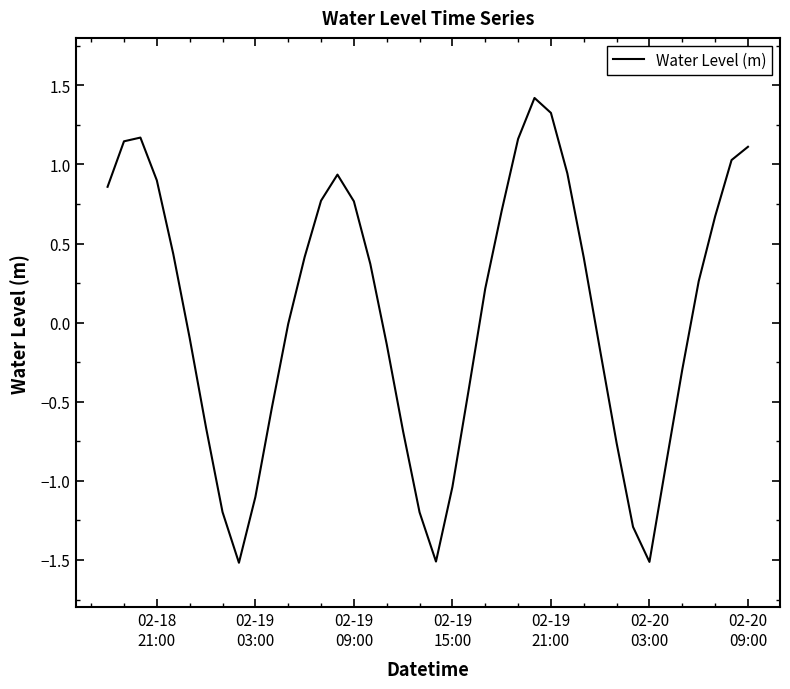

What is the greatest value displayed?

1.4